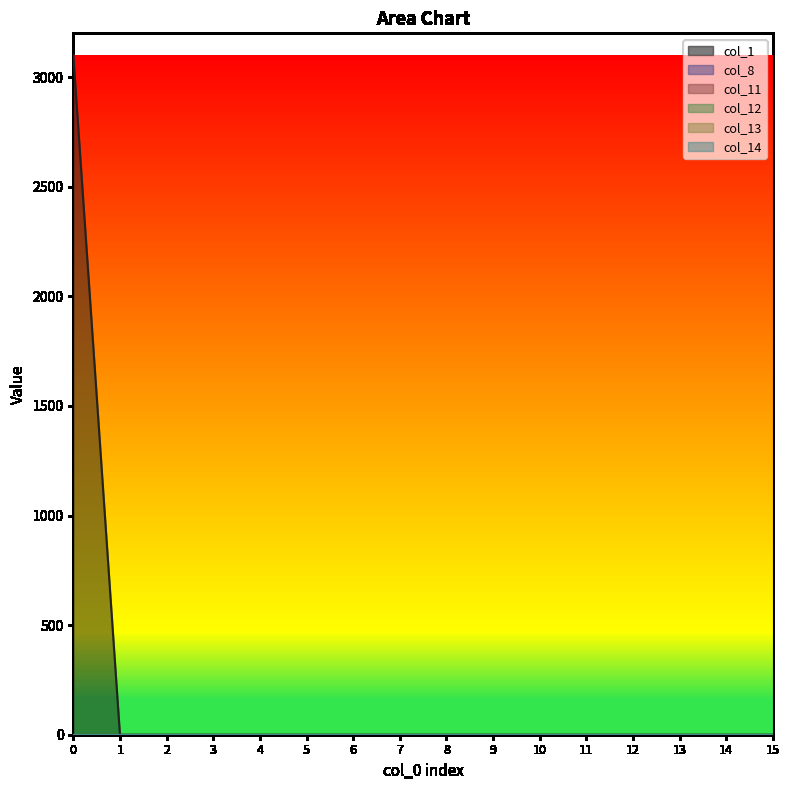

Rank the series by their maximum value, from highest to lowest.

col_1, col_8, col_11, col_12, col_13, col_14